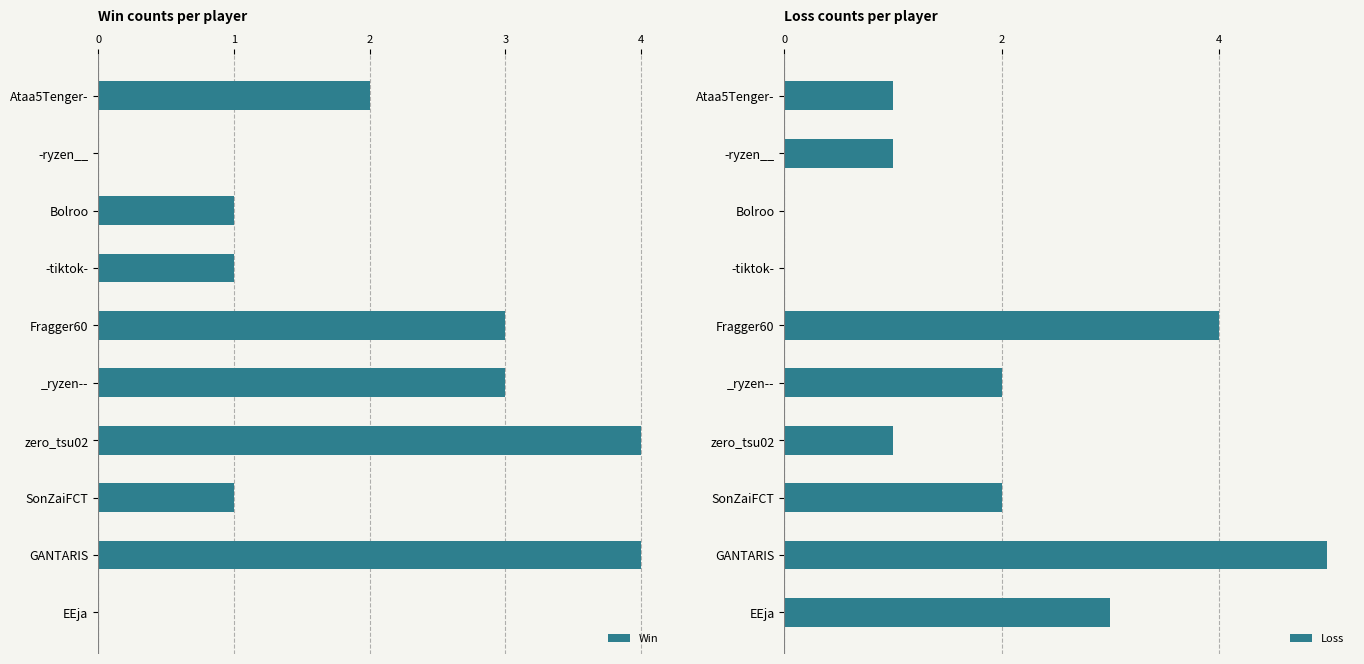

Does the chart contain stacked bars?

No